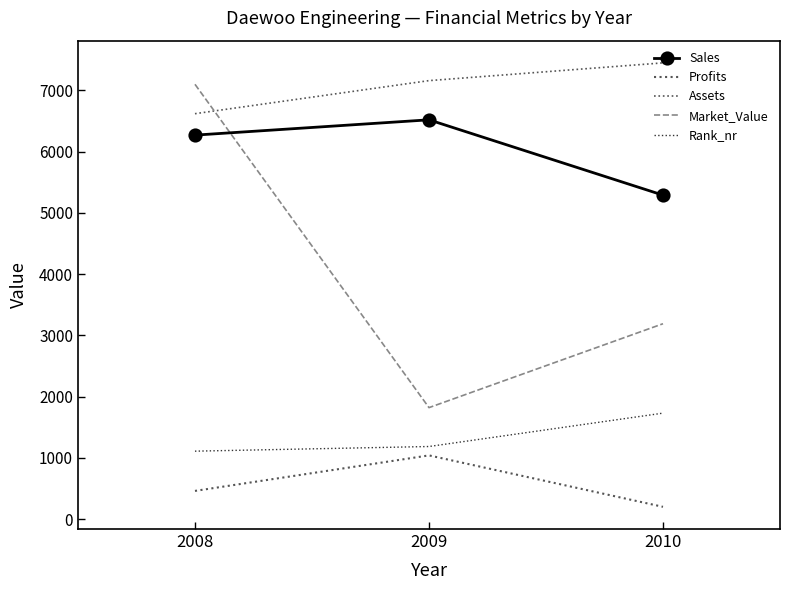

Reading right to left, transcribe all the data shown in this chart.

Sales: 5290	6520	6270
Profits: 200	1040	460
Assets: 7450	7160	6620
Market_Value: 3190	1820	7100
Rank_nr: 1730	1185	1109